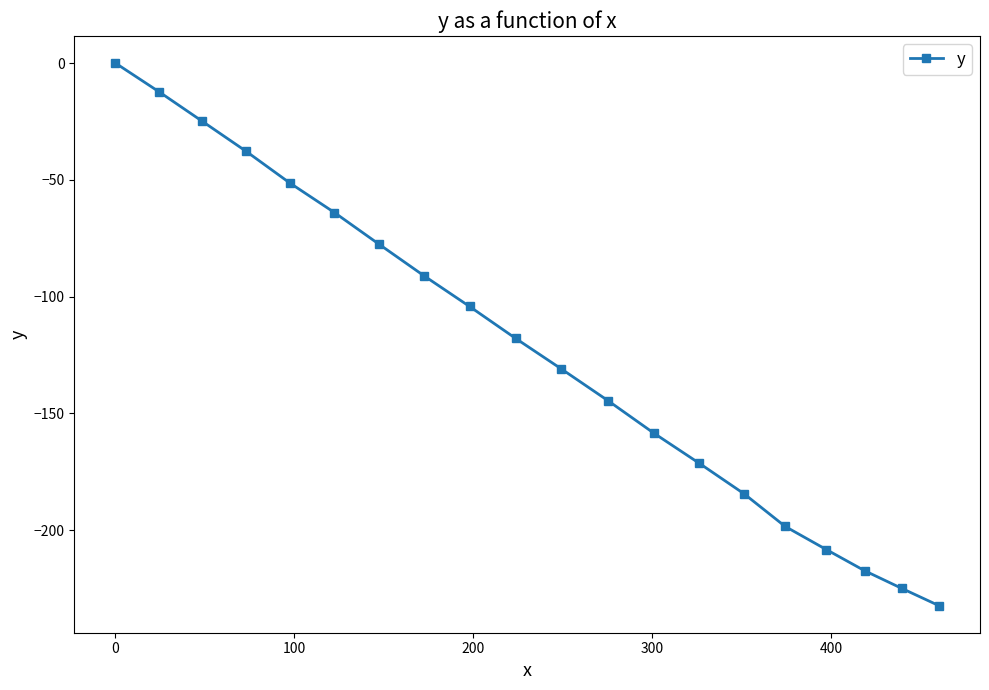

What is the smallest value displayed?

-232.3